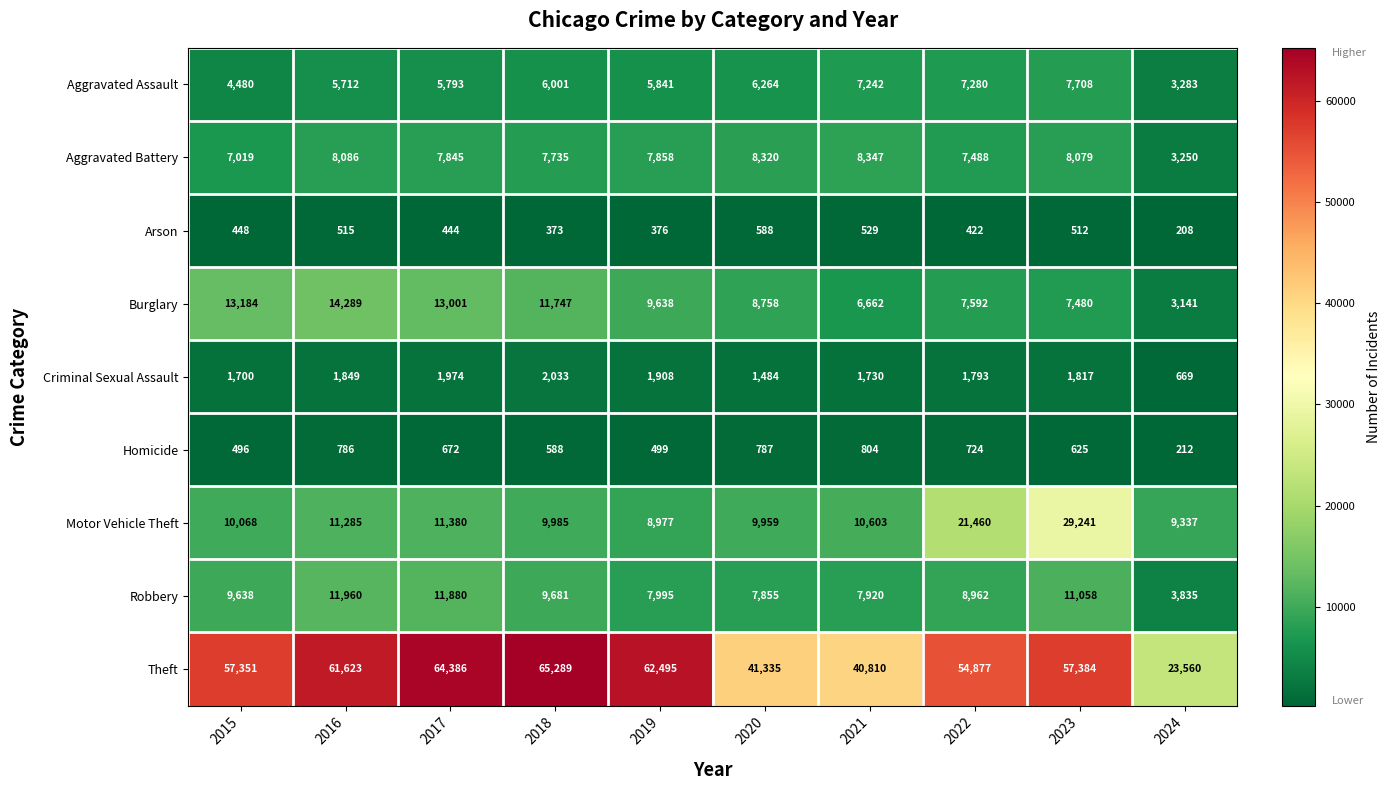

What is the sum of all Theft values?

529110